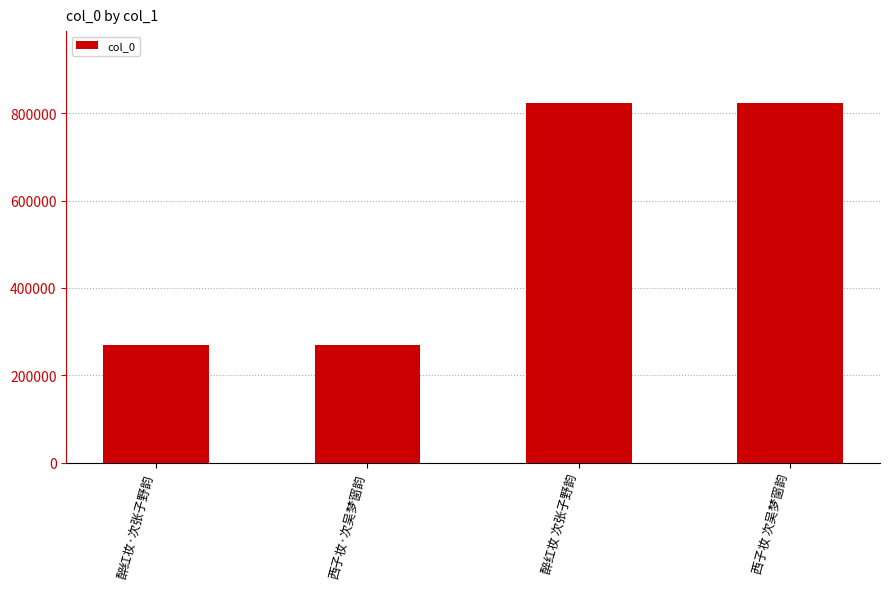

What is the greatest value displayed?

823475